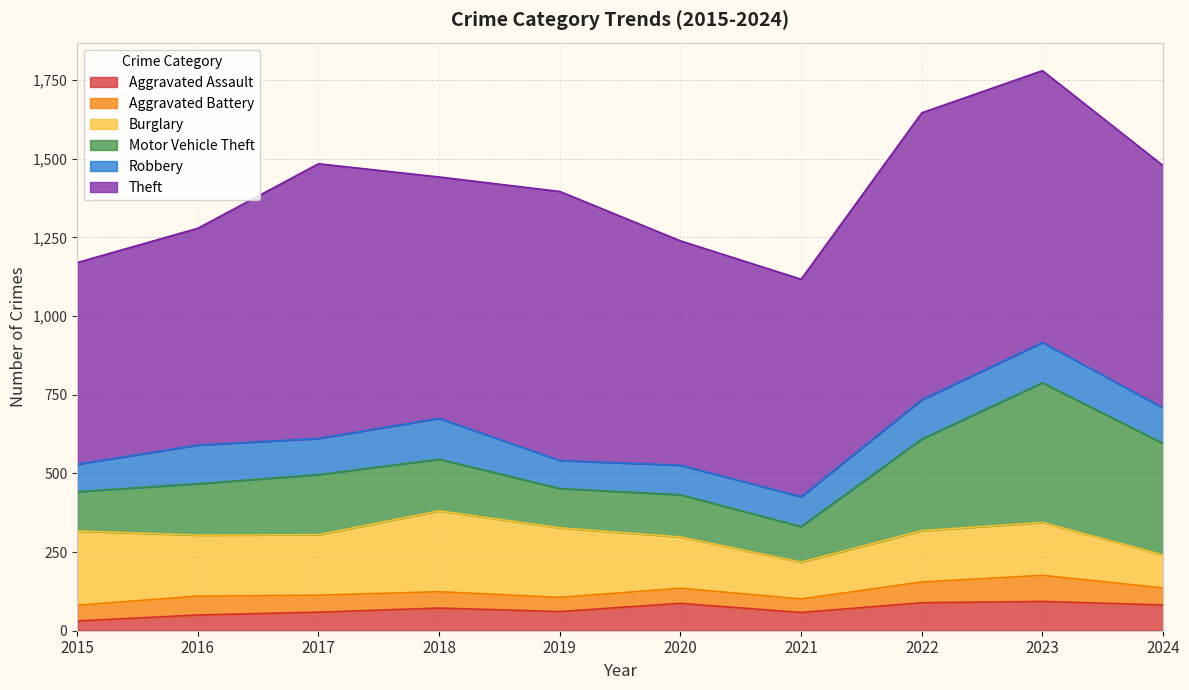

Rank the categories by Burglary value from highest to lowest.

2018, 2015, 2019, 2016, 2017, 2023, 2020, 2022, 2021, 2024